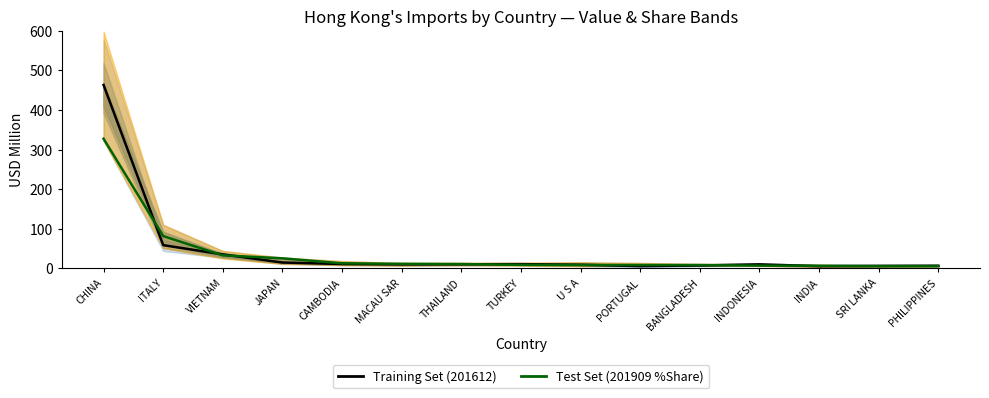

Rank the series by their average value, from lowest to highest.

Test Set (201909 %Share×6), Training Set (201612)